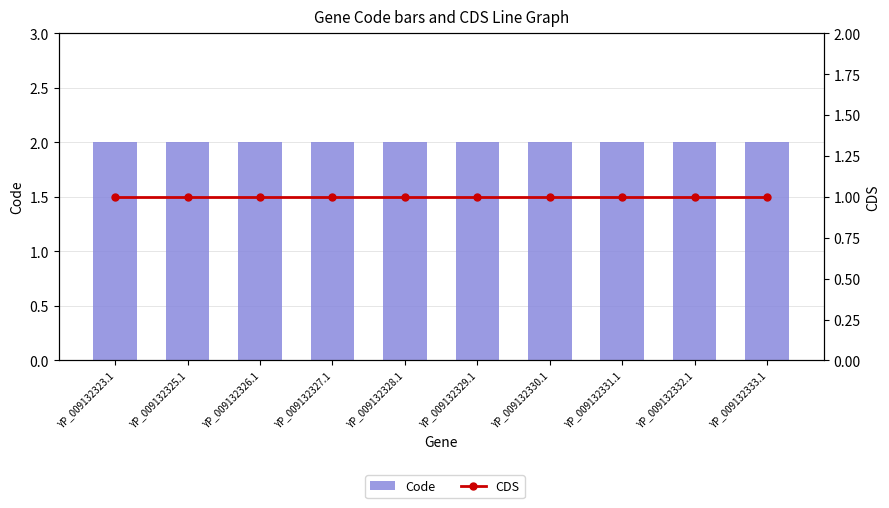

Reading right to left, transcribe all the data shown in this chart.

Code: 2	2	2	2	2	2	2	2	2	2
CDS: 1	1	1	1	1	1	1	1	1	1